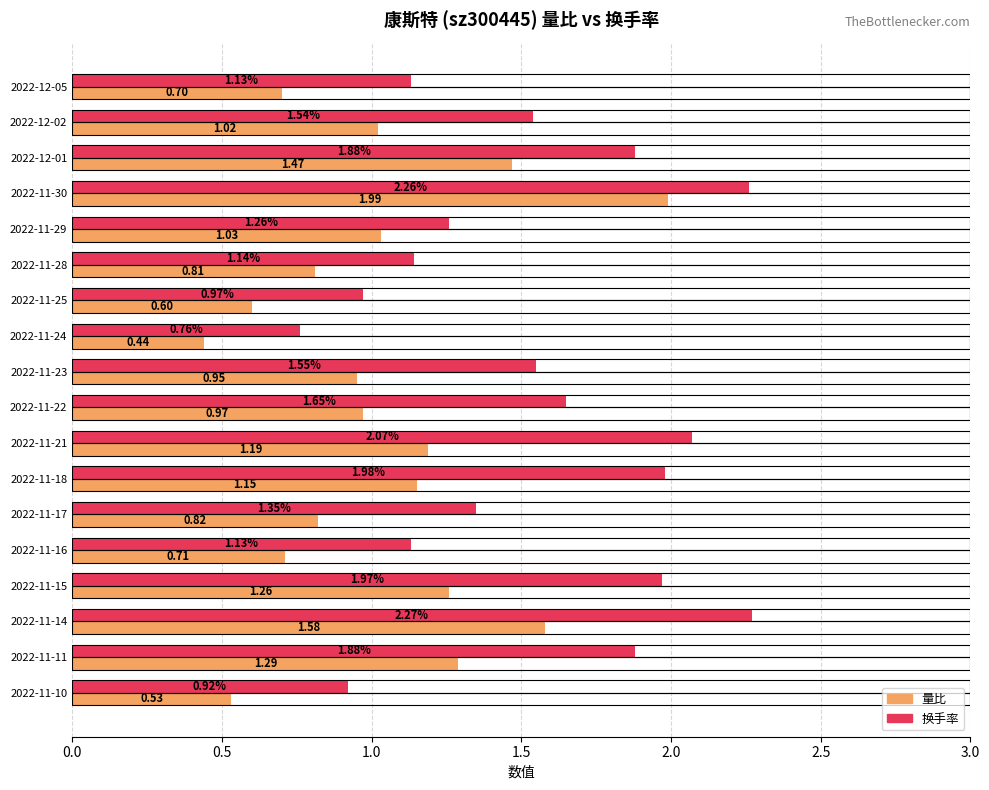

Which category has the lowest value in the 量比 series?

2022-11-24